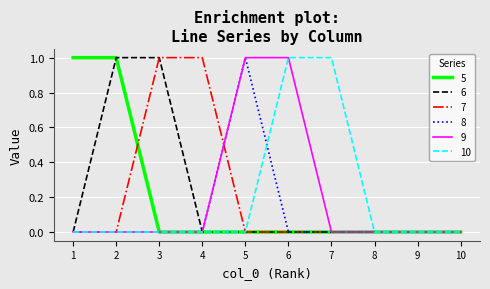

Is it true that 5 equals -1 at 6?

False